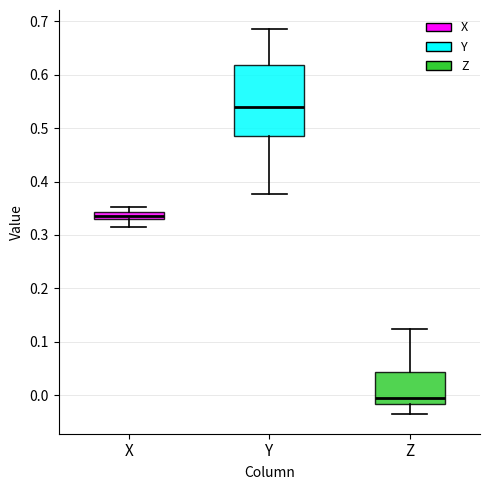

Which box is the tallest, from its lower edge to its upper edge?

Y